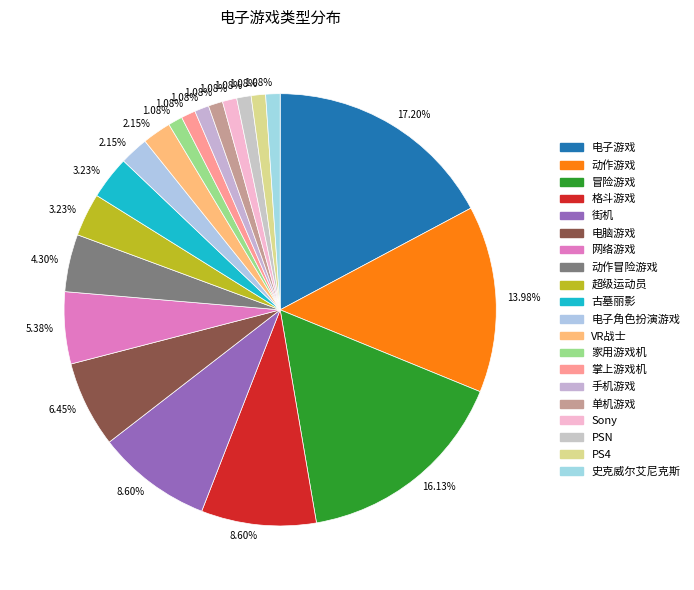

Count the number of slices in the pie.

20